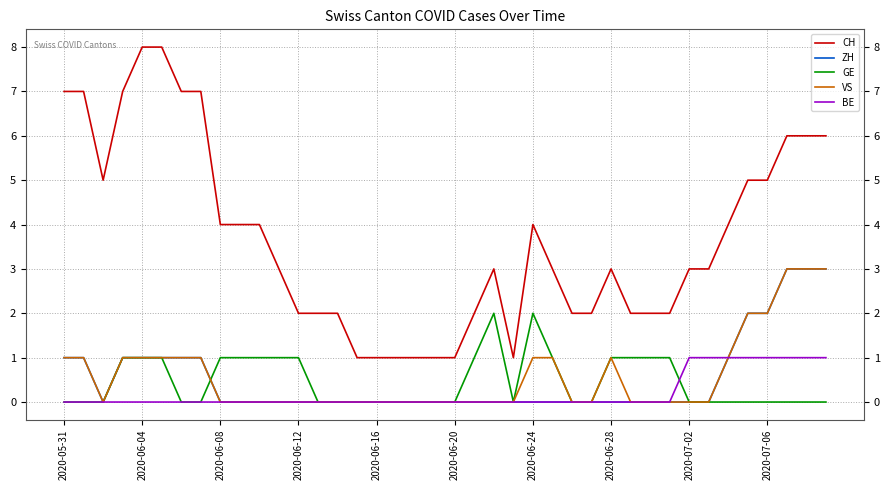

Which series has the widest spread of values?

CH